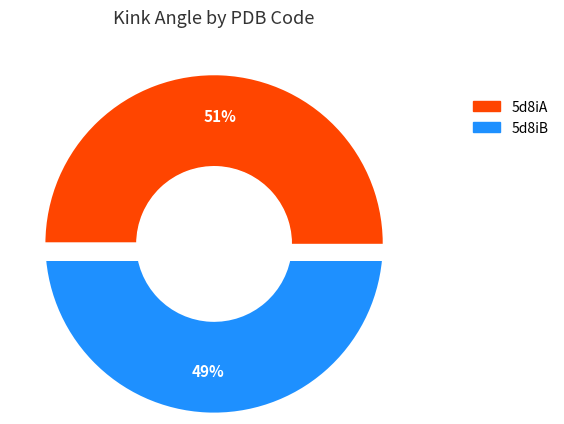

Rank the categories by value from highest to lowest.

5d8iA, 5d8iB